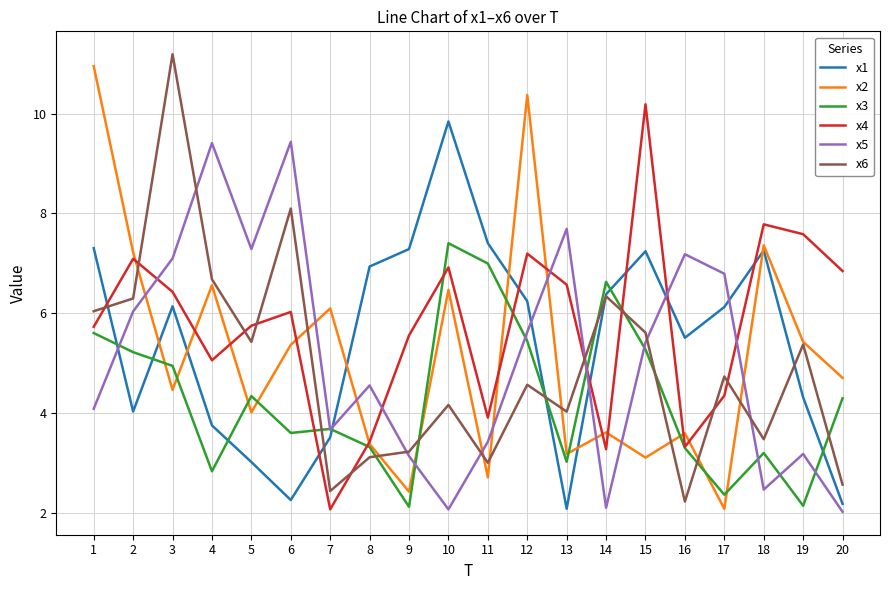

True or false: x2 has more than 2 points higher than both neighbors.

True